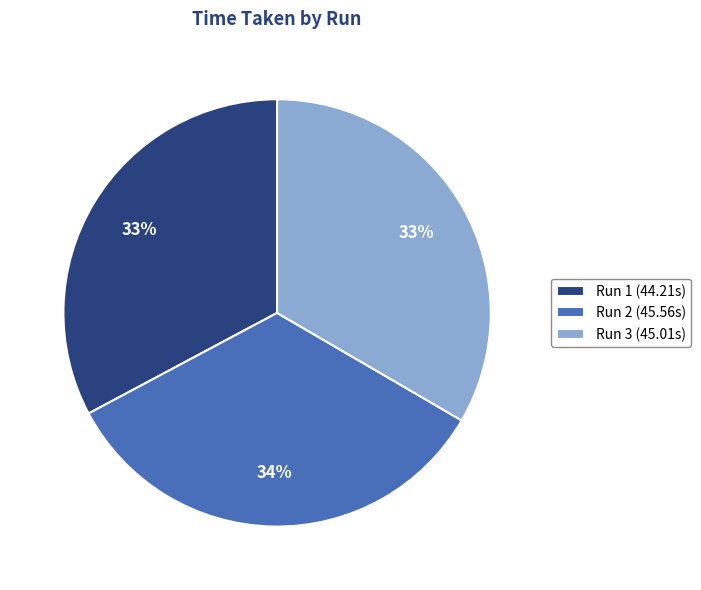

Does Run 2 (45.56s) represent more than half of the total?

No